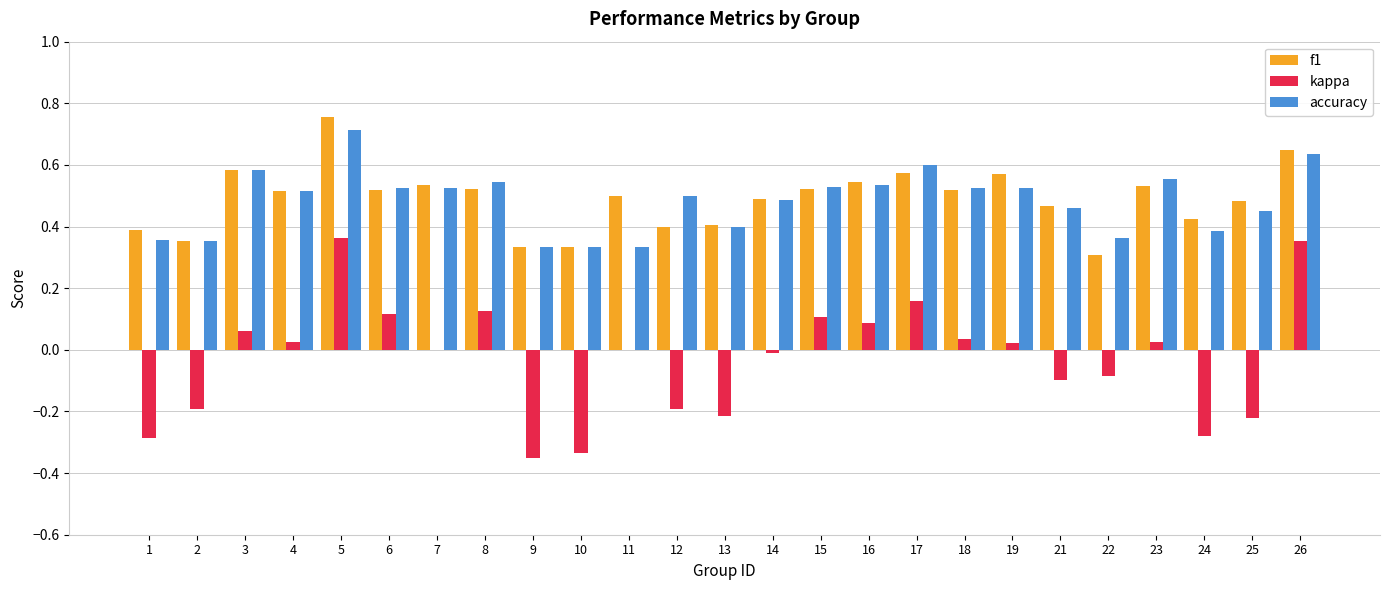

Are the bars grouped side by side (vs. stacked)?

Yes